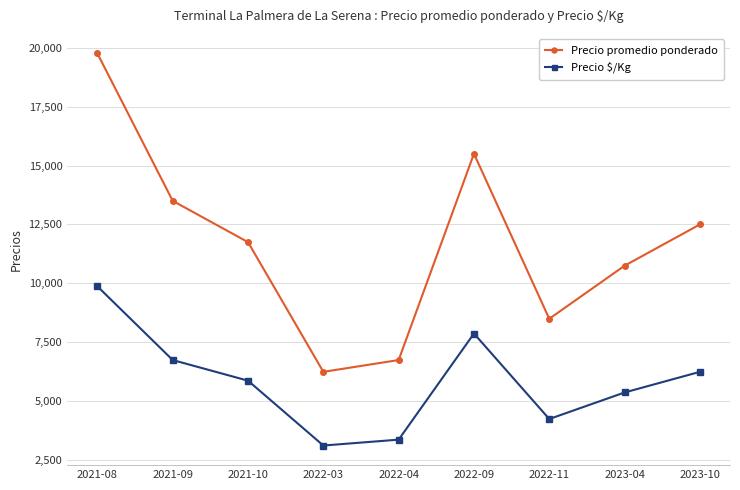

Reading left to right, transcribe all the data shown in this chart.

Precio promedio ponderado: 19750	13500	11750	6250	6750	15500	8500	10750	12500
Precio $/Kg: 9875	6750	5875	3125	3375	7875	4250	5375	6250